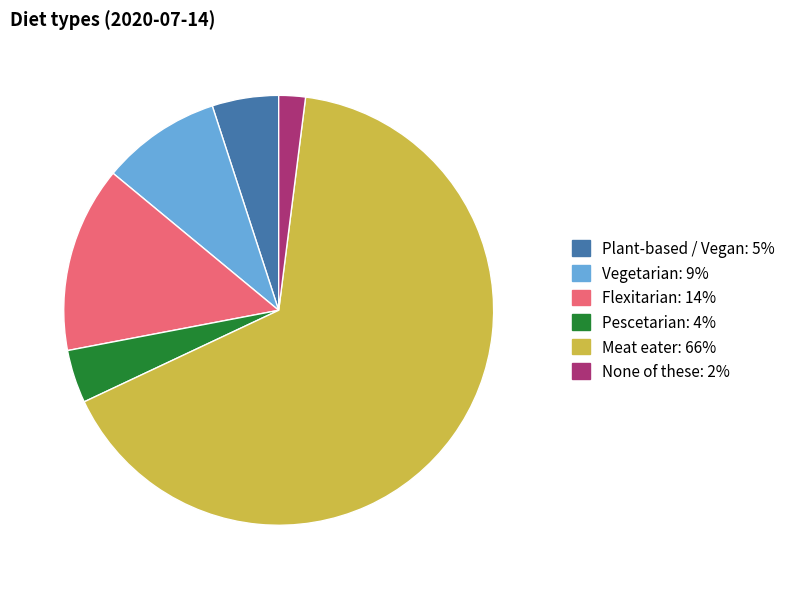

What is the smallest slice in the pie chart?

None of these